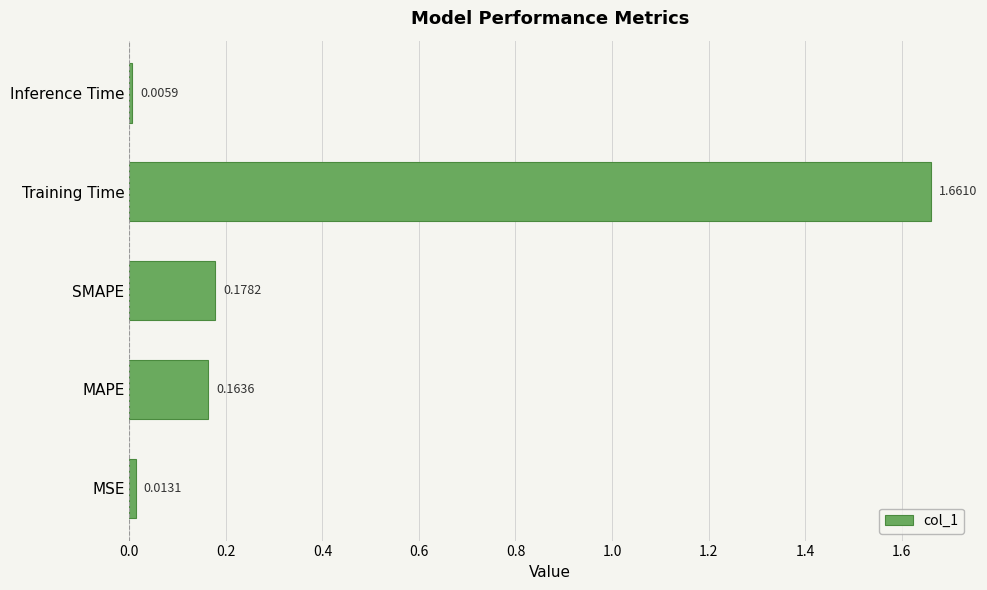

Which category has the lowest value across all series?

Inference Time